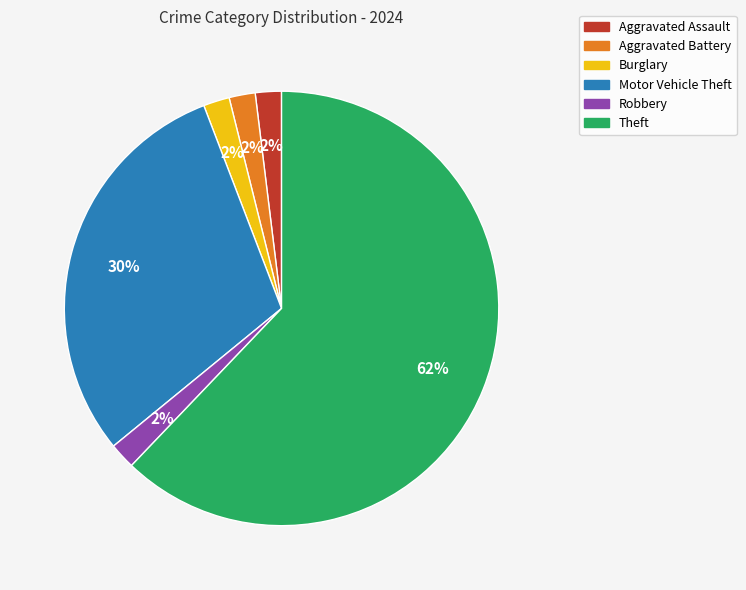

What percentage is the Robbery slice, to the nearest percent?

2%